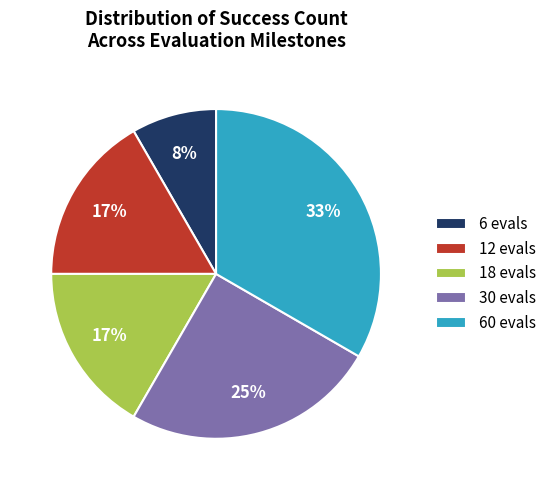

True or false: 6 evals accounts for 3% of the total.

False